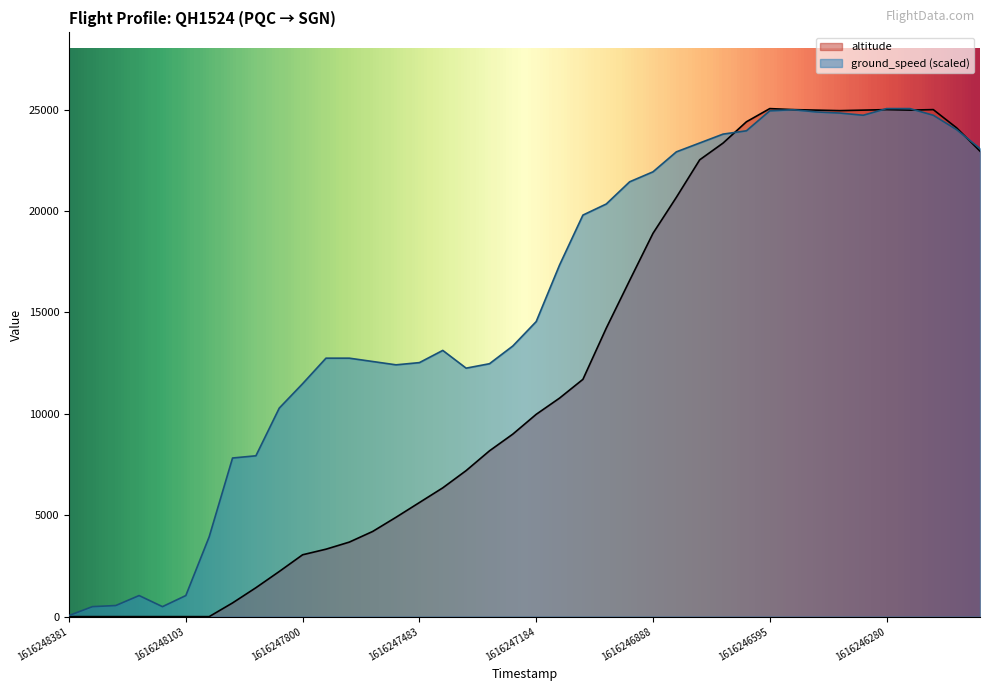

True or false: ground_speed has a value of 23354.5 at 27.

True